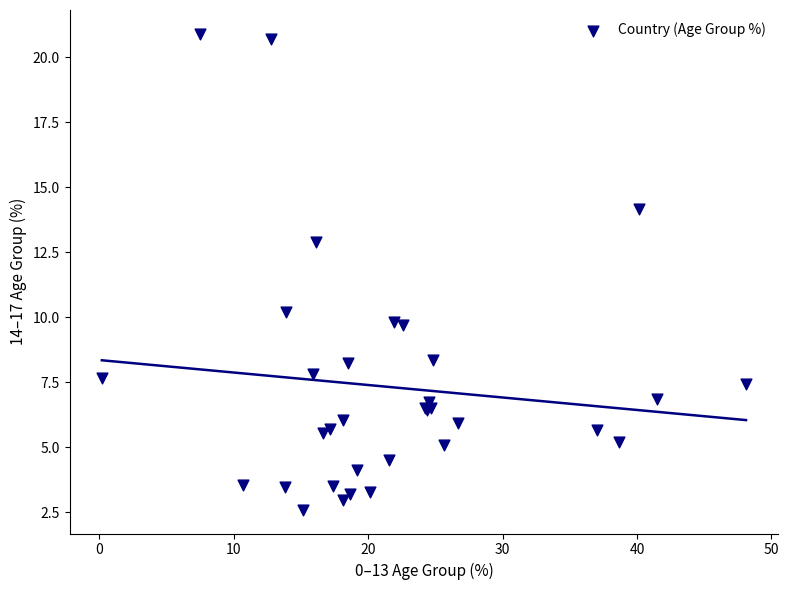

What Y value in the scatter plot is closest to 11?

10.2